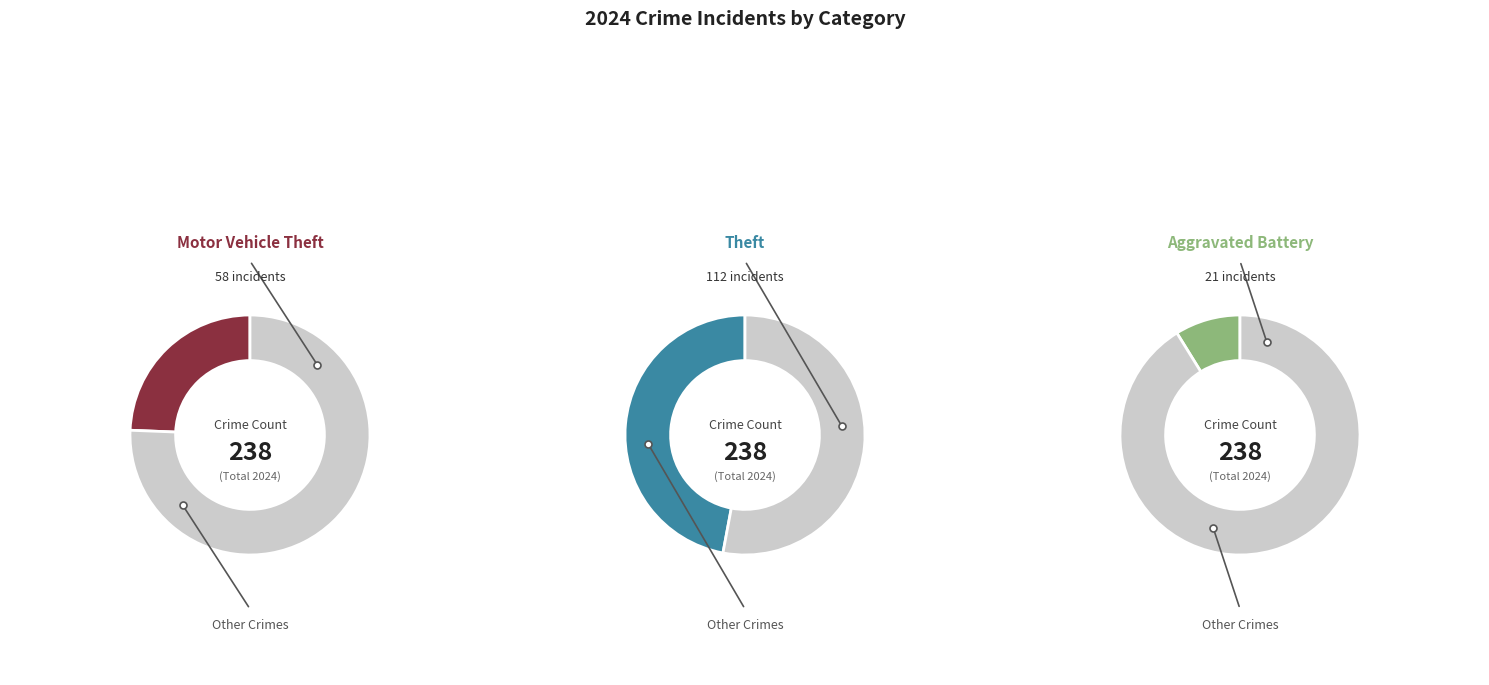

True or false: Homicide accounts for 1% of the total.

False